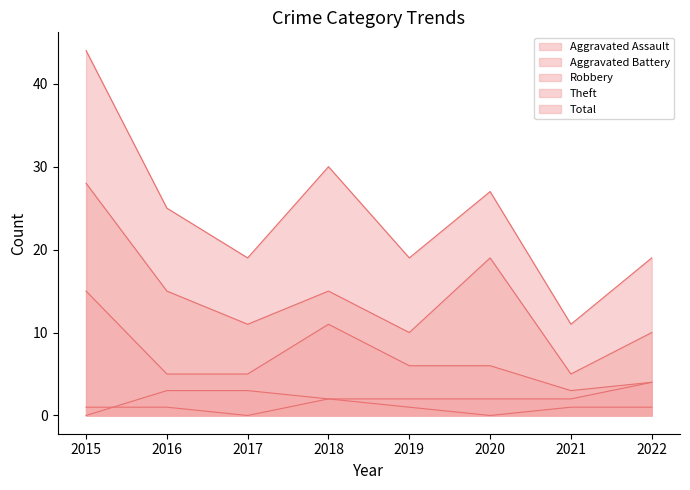

How many data points in Aggravated Battery are less than 2?

1